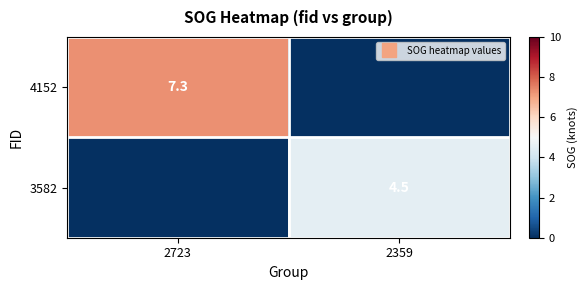

Which series changed the most between 2723 and 2359?

4152